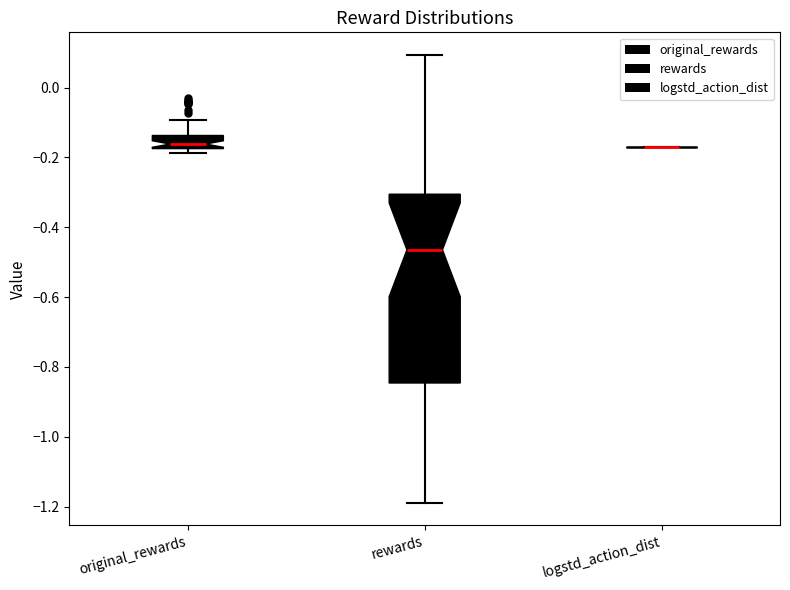

Reading left to right, transcribe this box plot: for each box, give where its median line is, the range the box spans, and where its two whiskers end, as read against the y-axis. The values are not printed on the chart, so give them approximately, as read against the axis.

original_rewards: median -0.16, box -0.18 to -0.14, whiskers -0.18 (just below the box's lower edge) to -0.10
rewards: median -0.46, box -0.84 to -0.30, whiskers -1.18 to 0.10
logstd_action_dist: box collapsed to a line at -0.18, whiskers -0.18 to -0.18